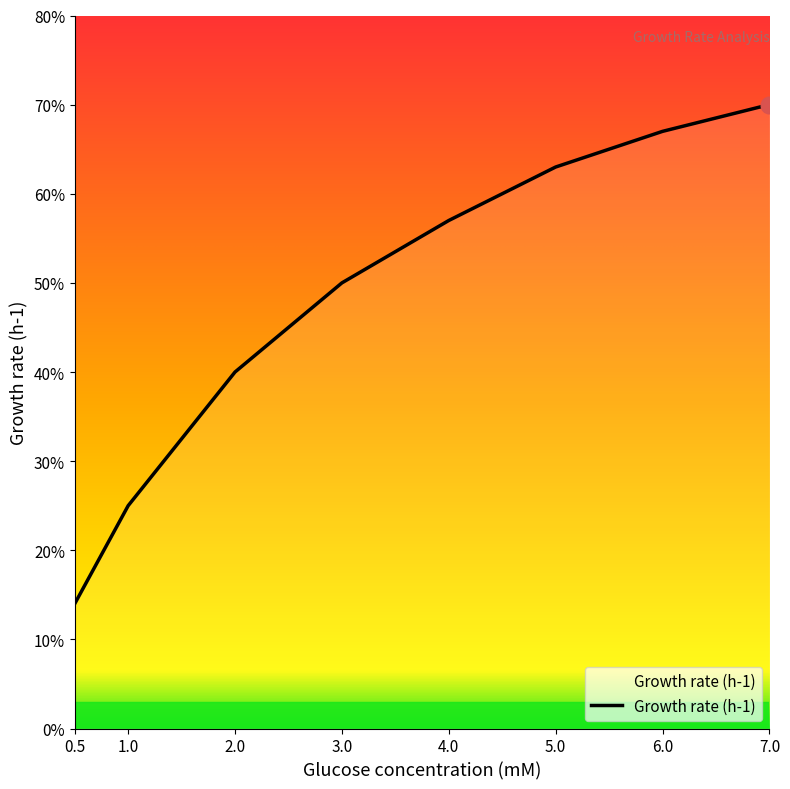

True or false: there are more than 0 points higher than both neighbors.

False